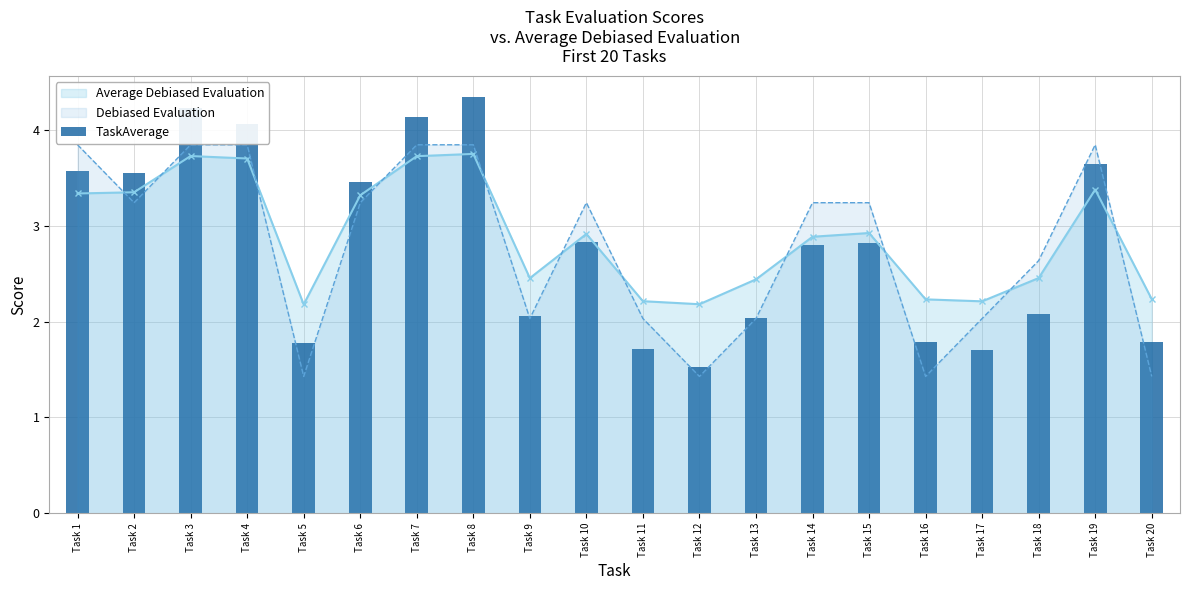

List the labels in order of value, largest first.

Task 8, Task 3, Task 7, Task 4, Task 19, Task 1, Task 2, Task 6, Task 10, Task 15, Task 14, Task 18, Task 9, Task 13, Task 16, Task 20, Task 5, Task 11, Task 17, Task 12